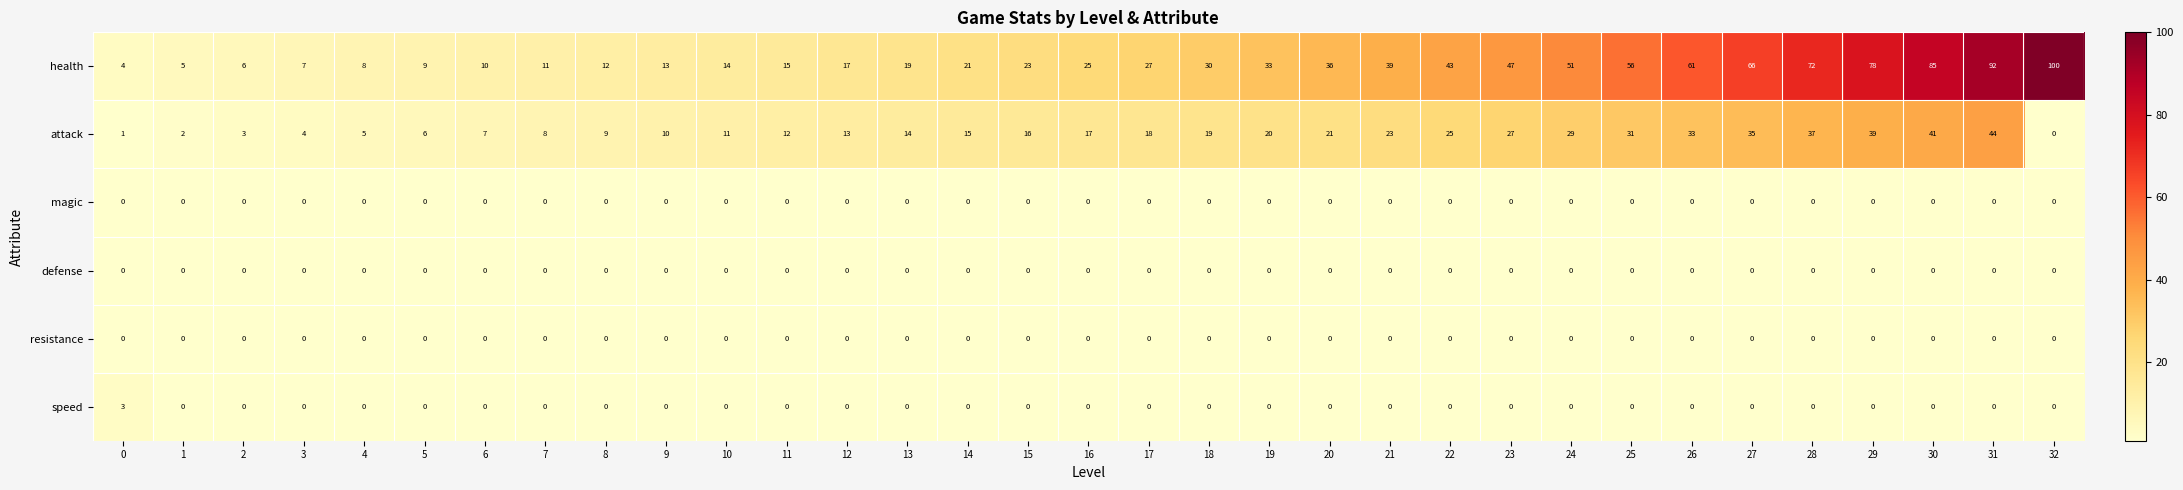

The attack series shows 3 at 2. True or false?

True